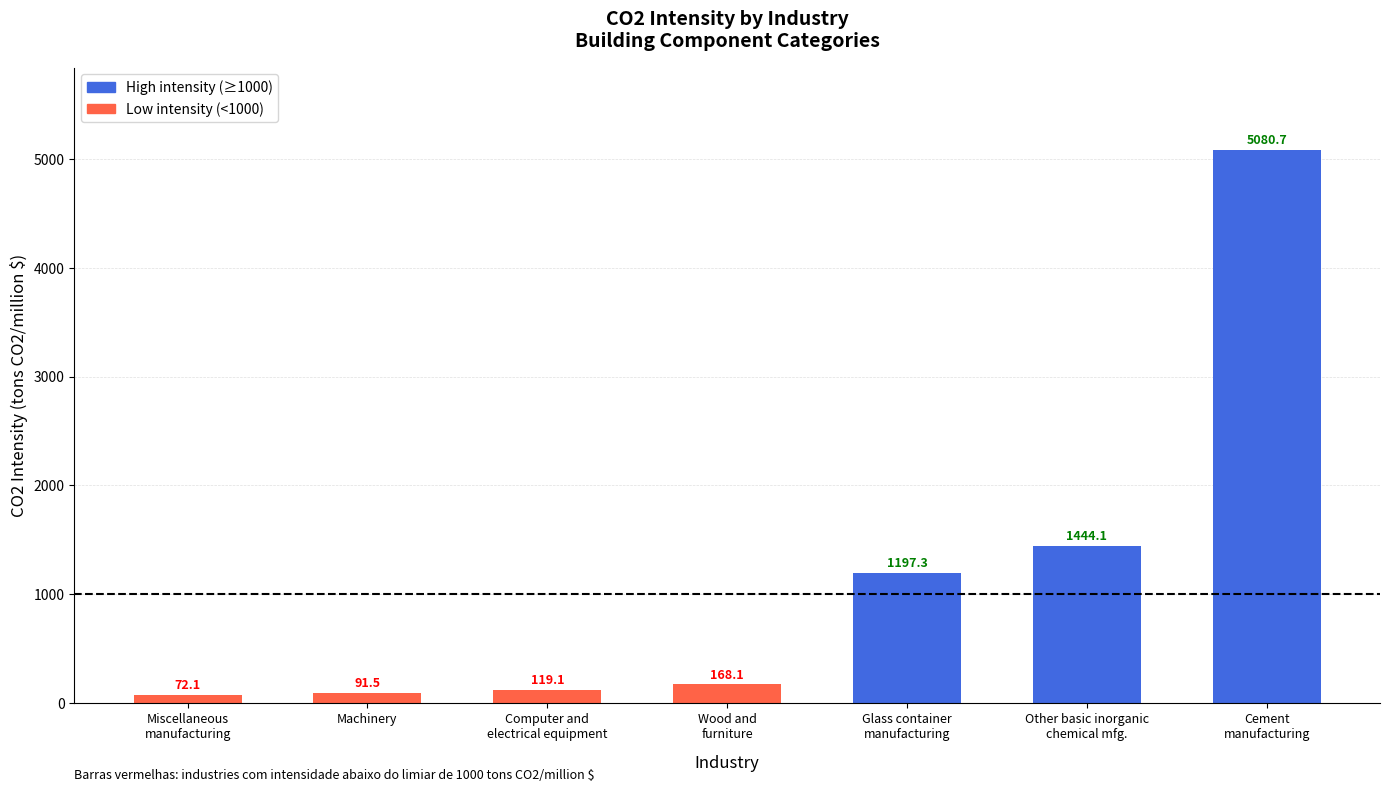

Where does the data first go above 168?

Wood and
furniture